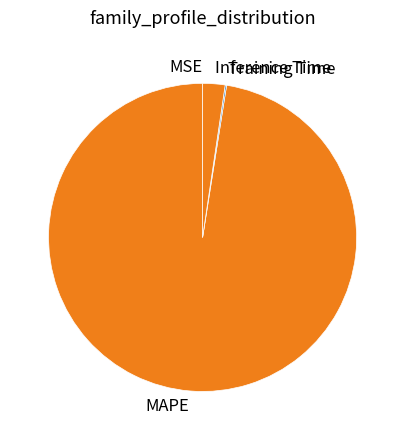

Which slice is the largest?

MAPE